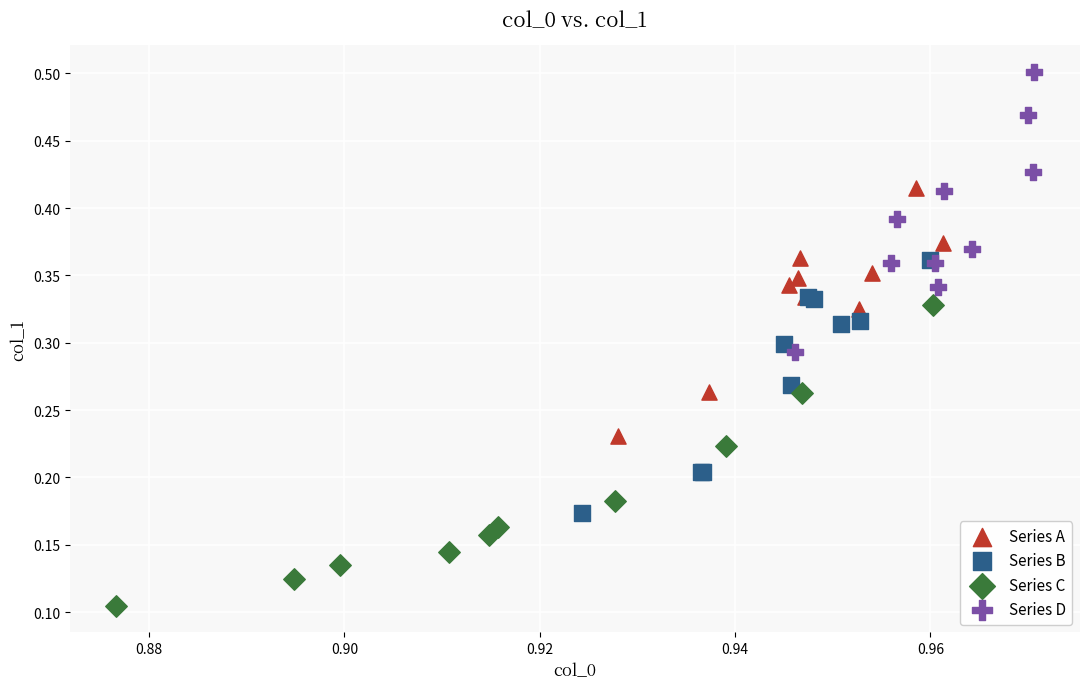

Which series has the largest Y range (max minus min)?

Series C